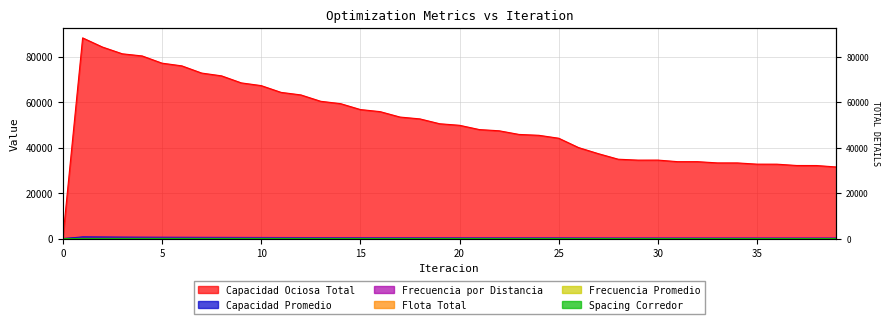

What is the difference between the highest and lowest values at 8?

71560.4